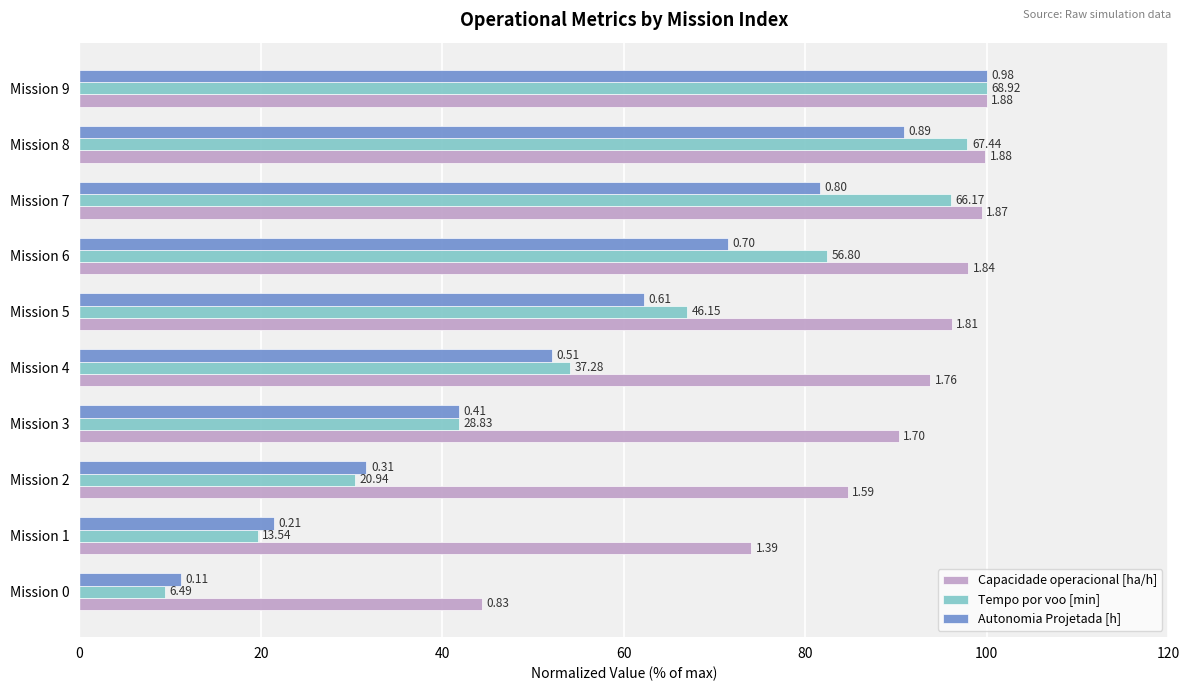

Which category has the highest value across all series?

Mission 9